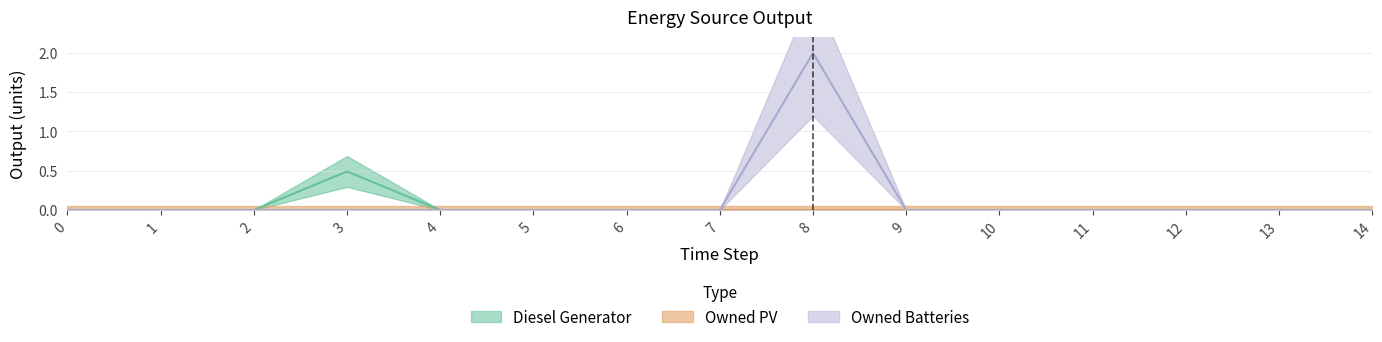

The Diesel Generator series shows 0.3 at 7. True or false?

False